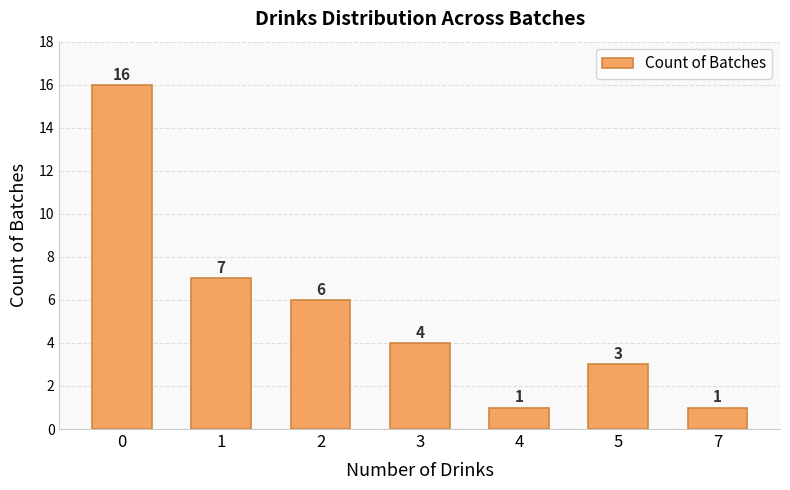

What is the change in value from 0 to 4?

-15